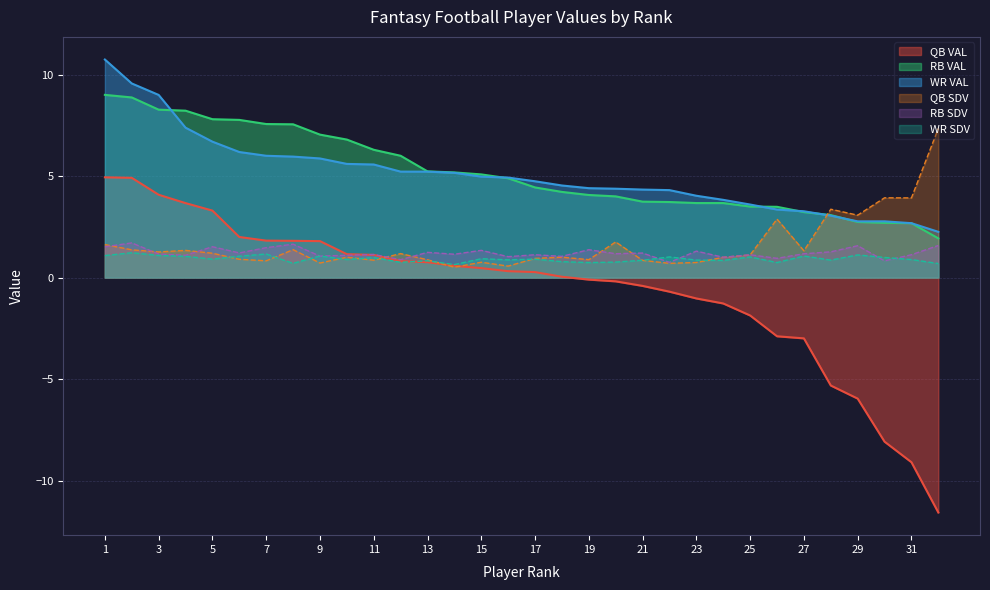

At which category does RB SDV reach its first local peak?

2